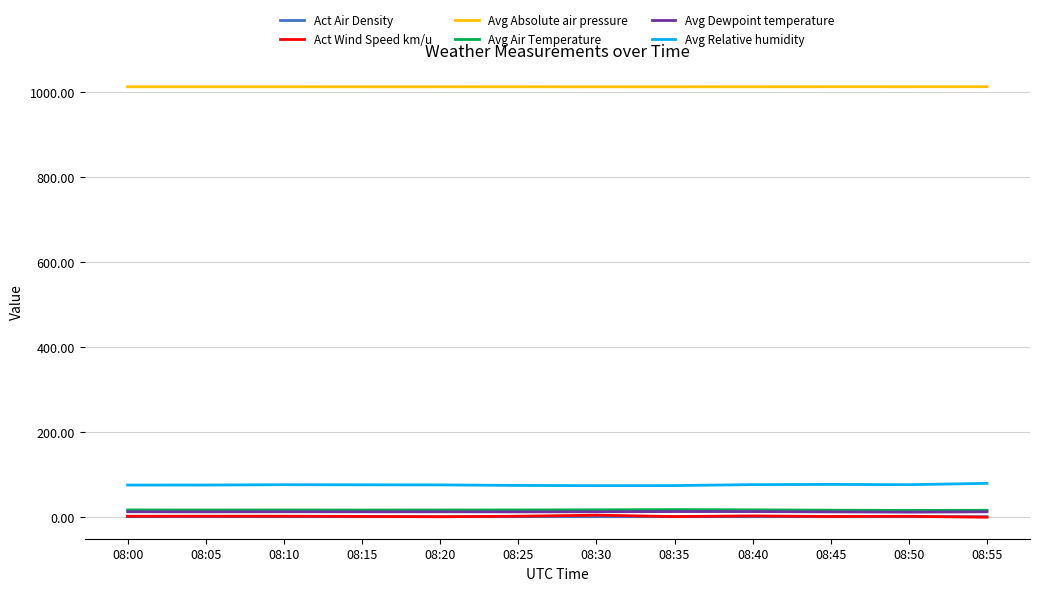

The value of Act Wind Speed km/u at 08:50 is 2.1. True or false?

True